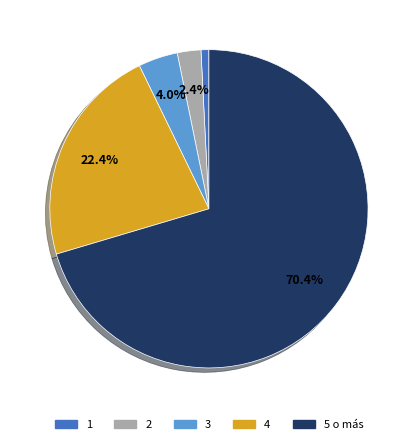

Do 3 and 1 together represent more than half of the pie?

No